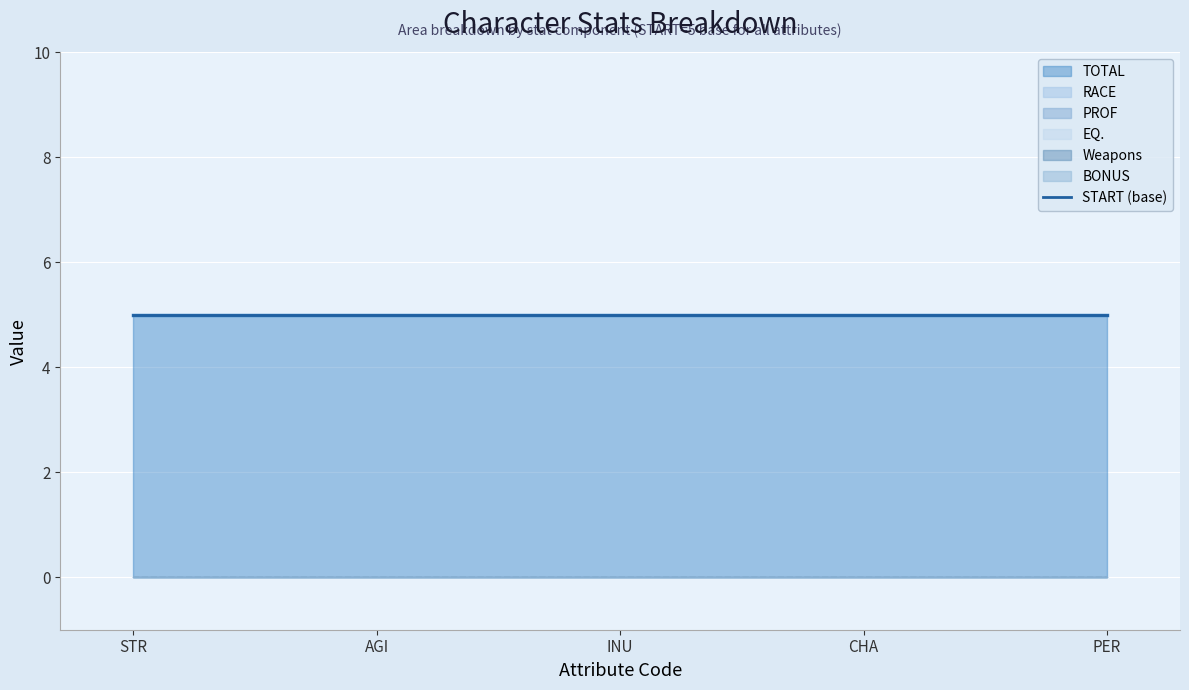

What position from the left is PER?

5